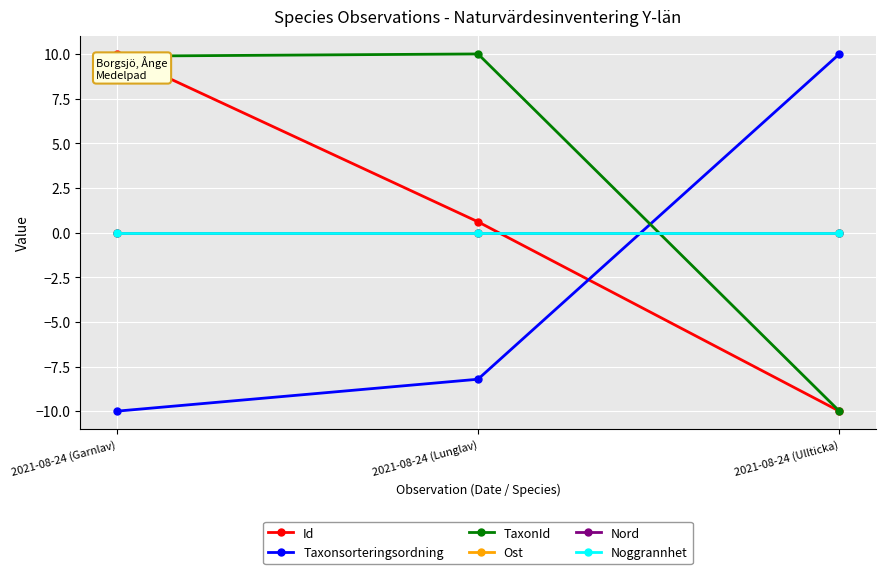

What is the total value across all series at 2021-08-24 (Lunglav)?

2.4